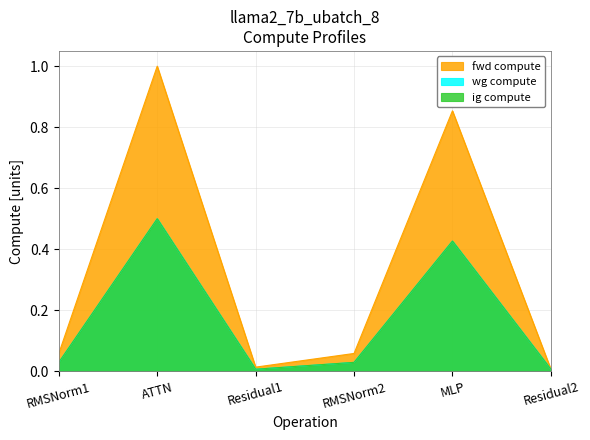

At how many categories does at least one series exceed 0?

6